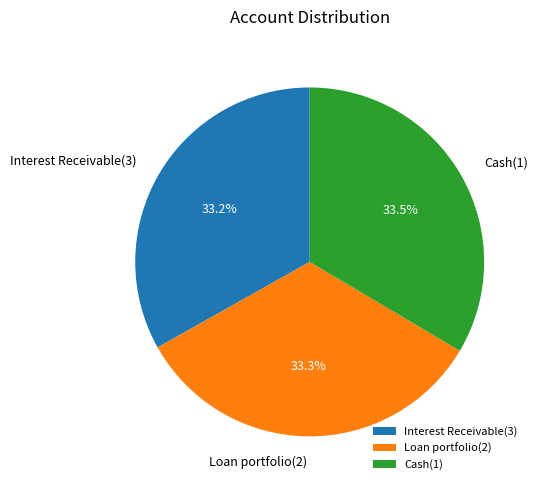

Is Loan portfolio(2) the majority of the pie?

No